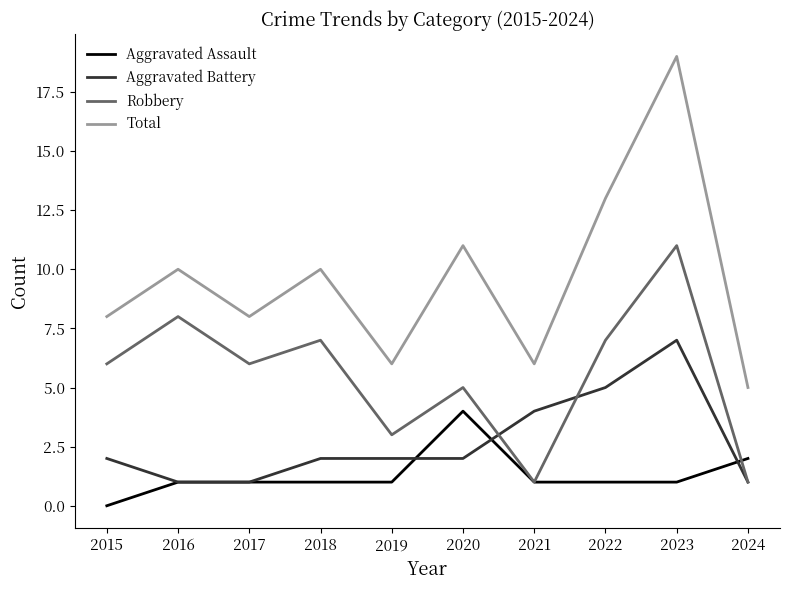

Reading left to right, extract all data points from this chart.

Aggravated Assault: 2015=0	2016=1	2017=1	2018=1	2019=1	2020=4	2021=1	2022=1	2023=1	2024=2
Aggravated Battery: 2015=2	2016=1	2017=1	2018=2	2019=2	2020=2	2021=4	2022=5	2023=7	2024=1
Robbery: 2015=6	2016=8	2017=6	2018=7	2019=3	2020=5	2021=1	2022=7	2023=11	2024=1
Total: 2015=8	2016=10	2017=8	2018=10	2019=6	2020=11	2021=6	2022=13	2023=19	2024=5